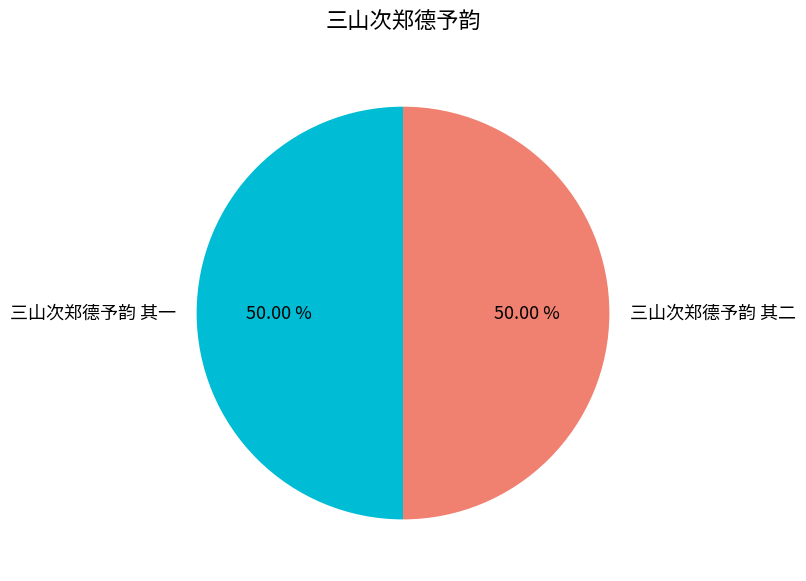

What percentage is the 三山次郑德予韵 其一 slice, to the nearest percent?

50%